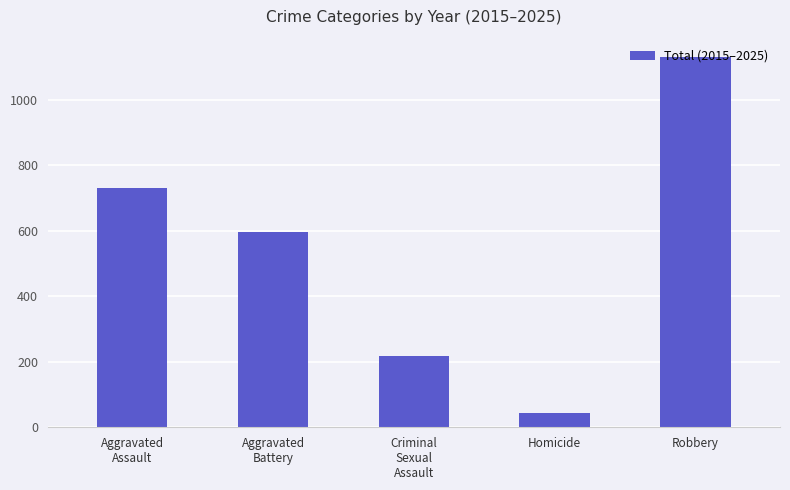

What is the sum of the values at Robbery and Criminal
Sexual
Assault?

1348